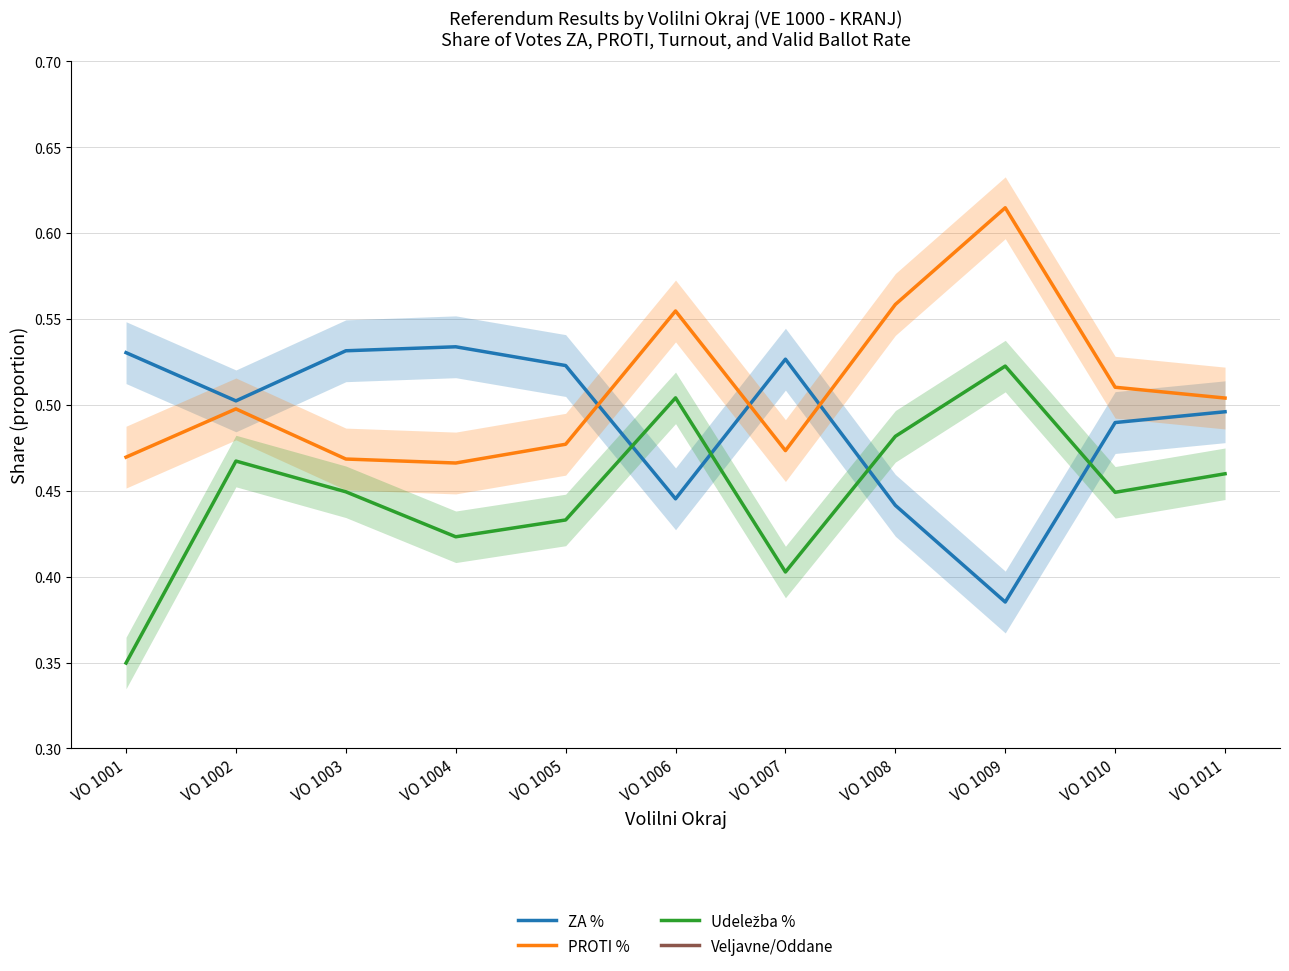

What is the difference between the highest and lowest values at VO 1011?

0.5